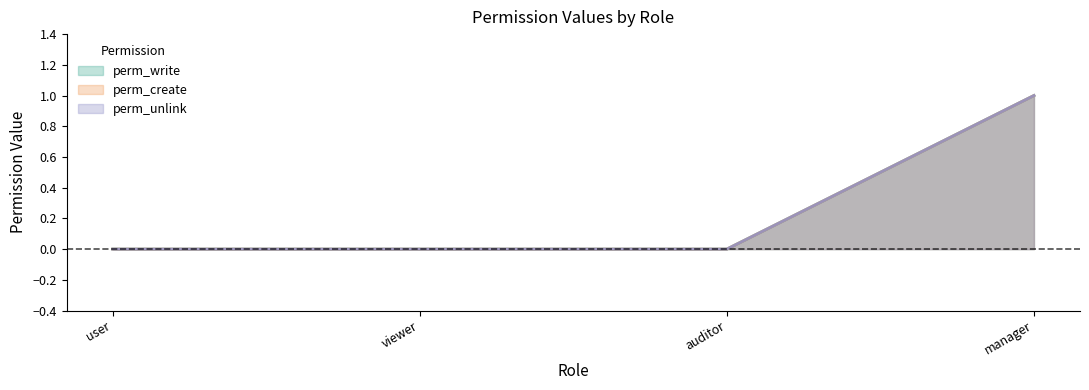

How many perm_write values are between 0 and 1?

4